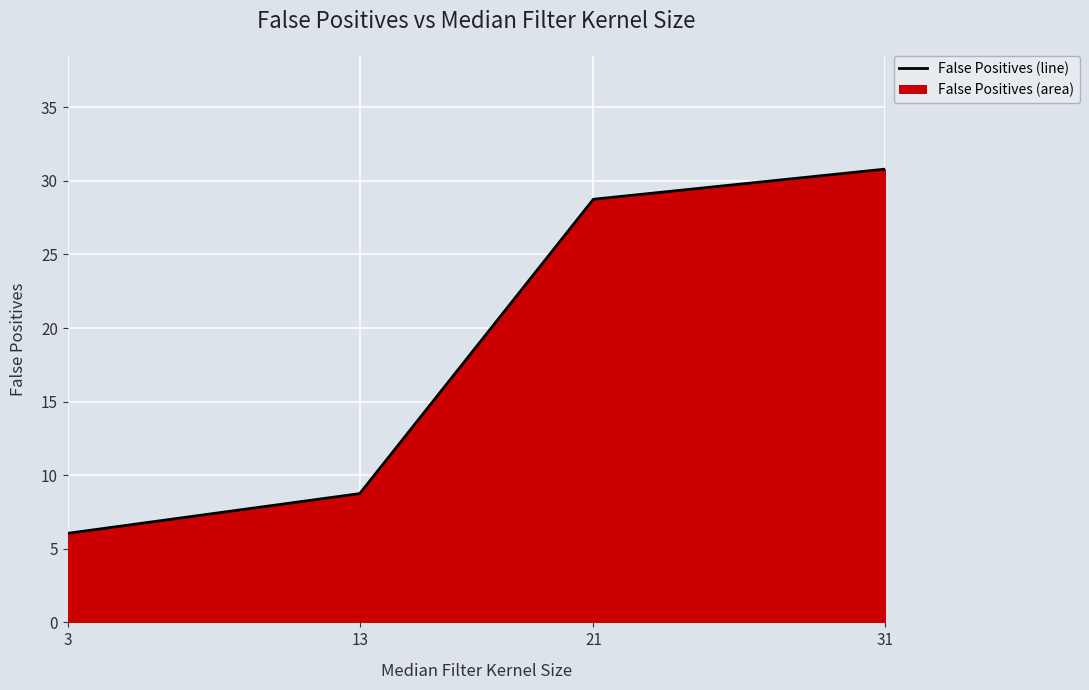

Where does the data first go above 28?

21